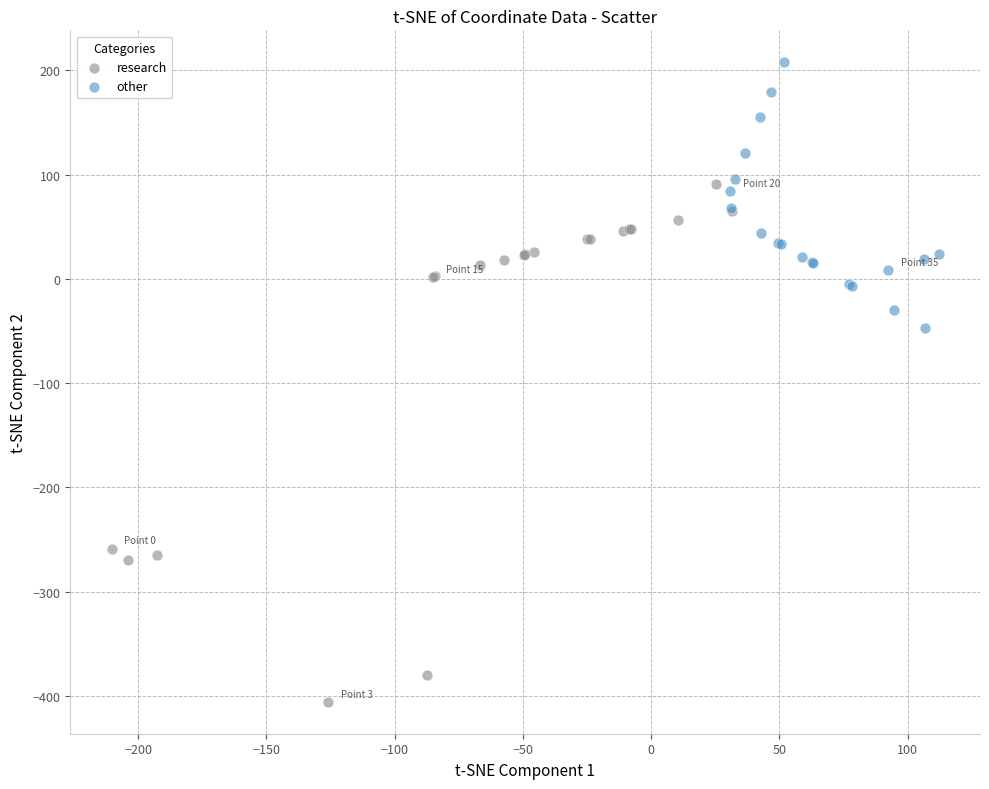

Which series contains the lowest Y value?

research